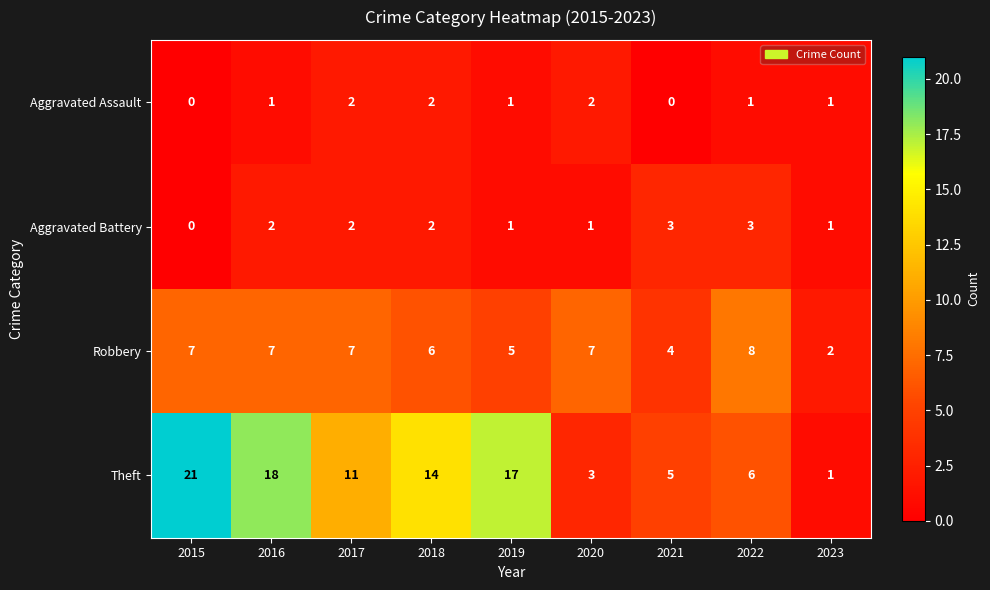

The Aggravated Assault series shows 2 at 2019. True or false?

False